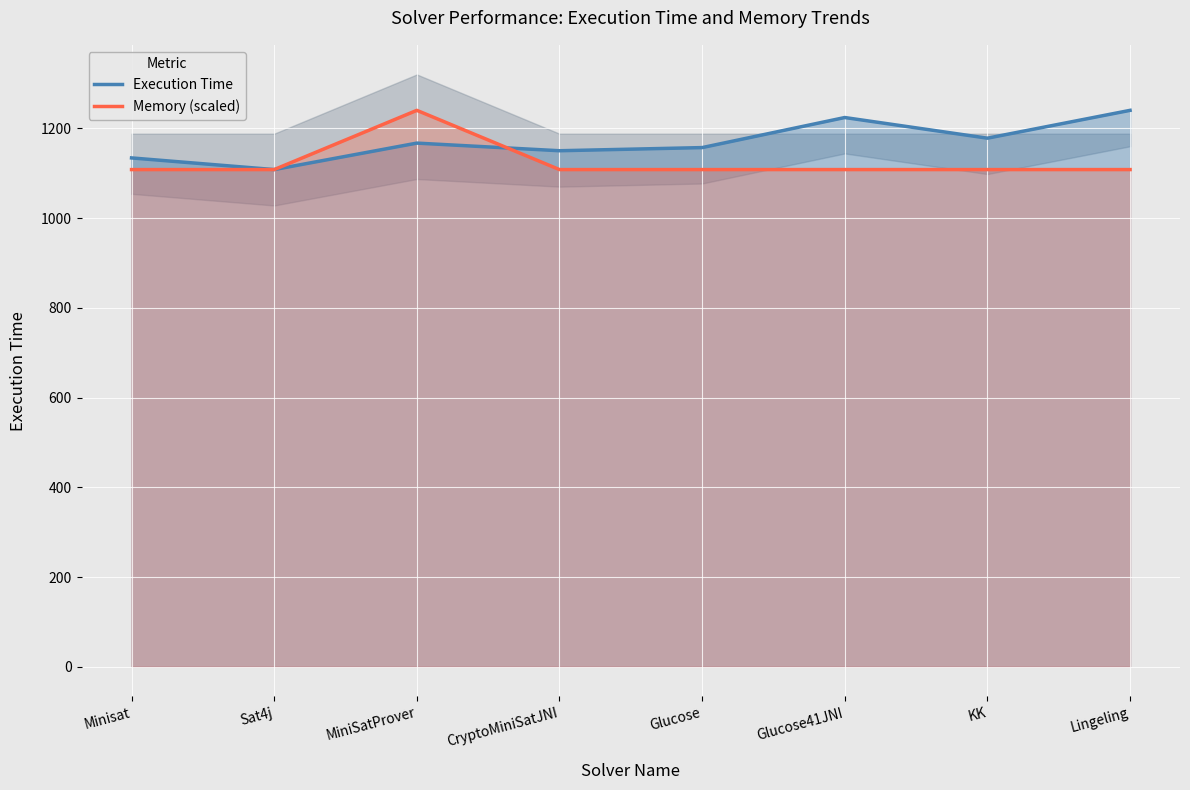

Is the value of Execution Time at Lingeling greater than the value of Memory (scaled) at Lingeling?

Yes